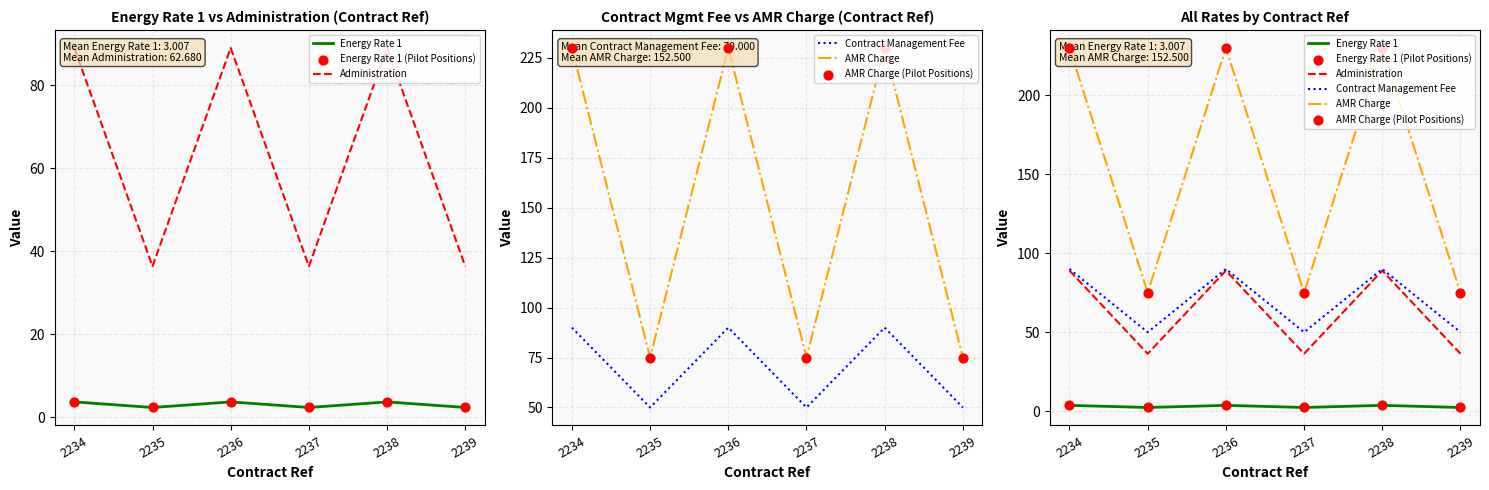

At which category is the sum across all series the highest?

2234